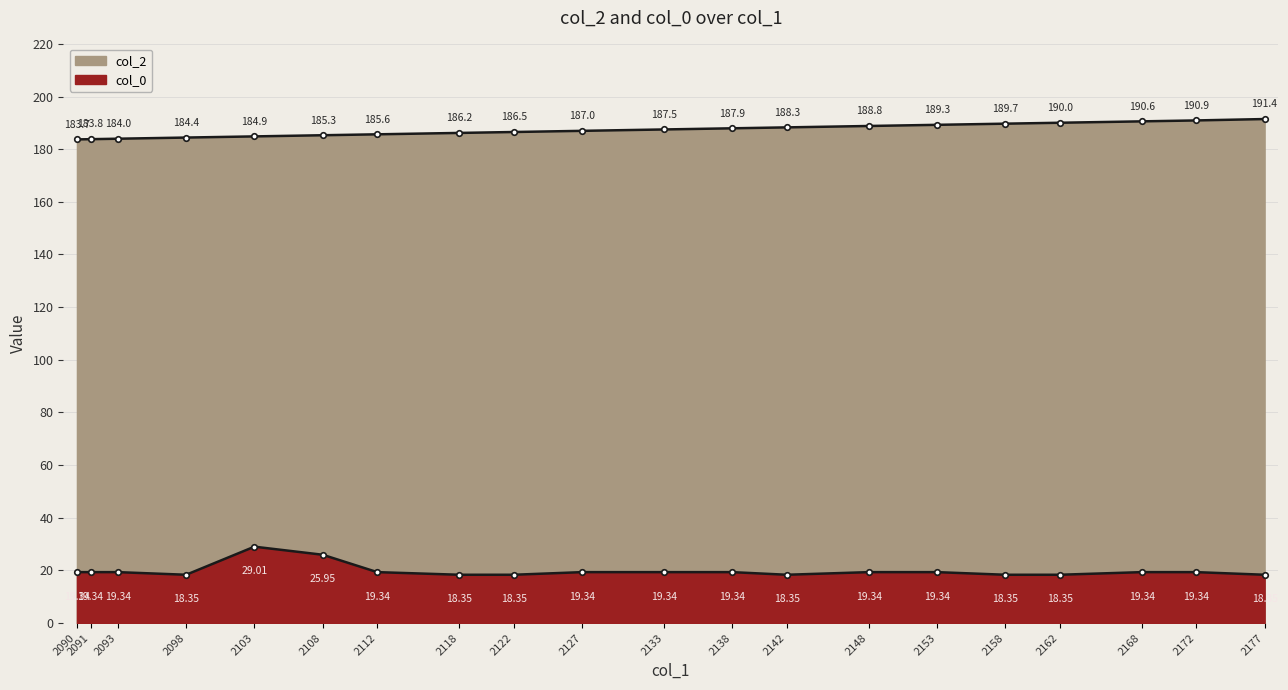

True or false: col_0 and col_2 intersect in this chart.

False